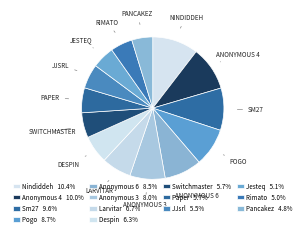

How many segments does this pie chart have?

14